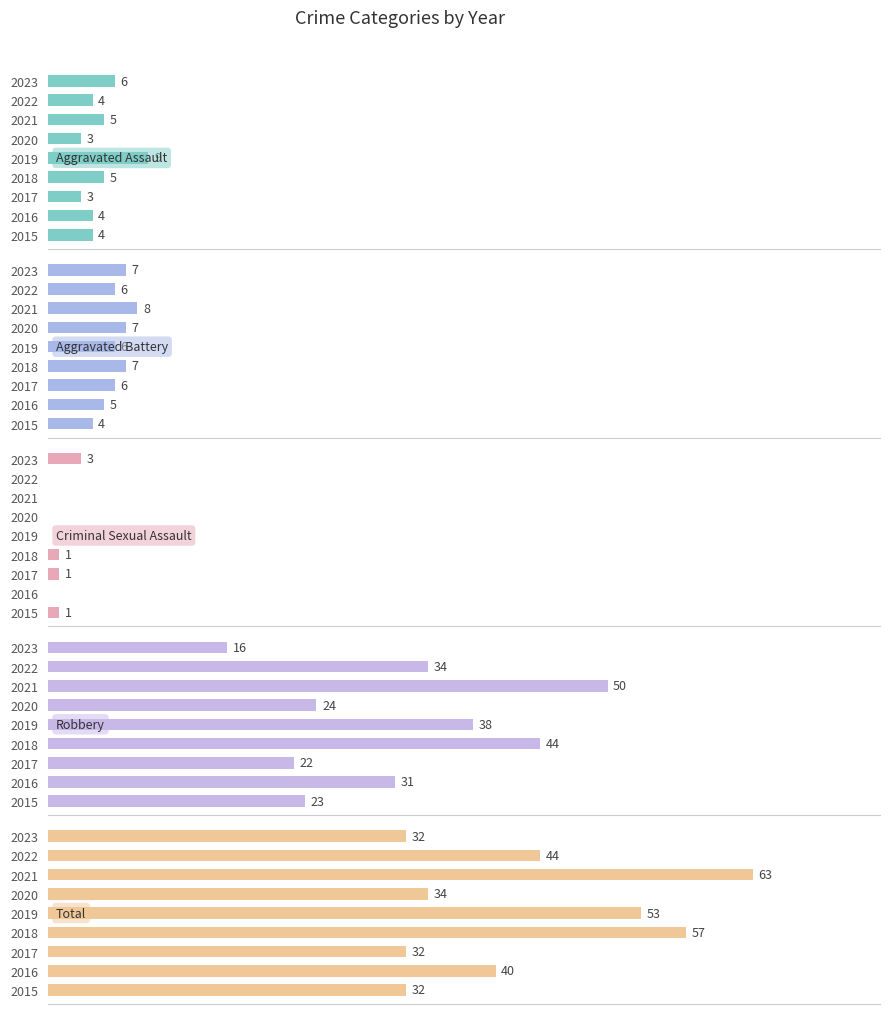

What is the sum of all Aggravated Assault values?

43